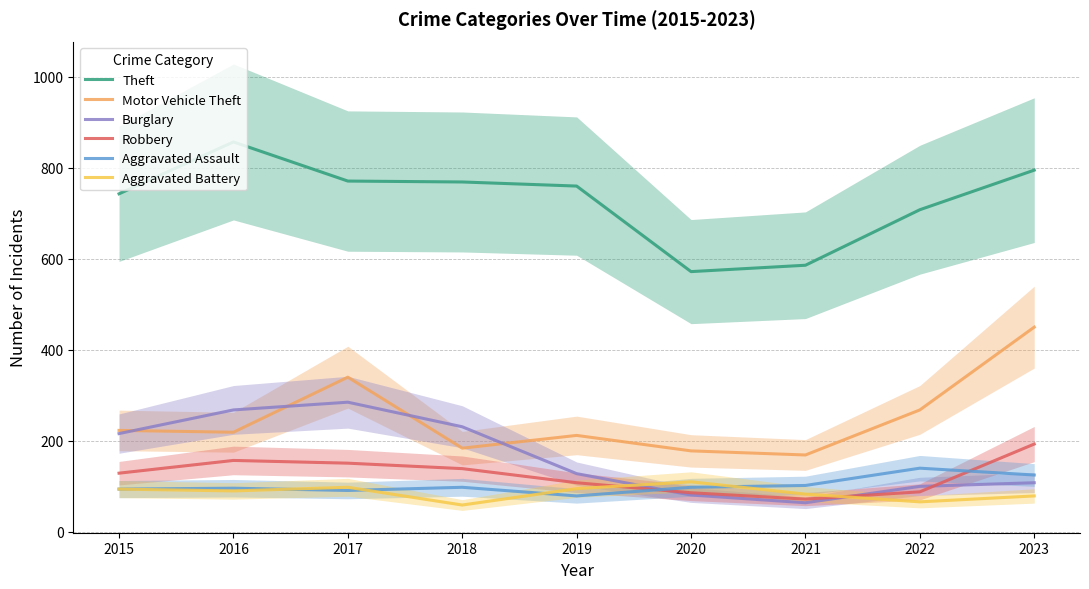

True or false: Motor Vehicle Theft and Aggravated Assault intersect in this chart.

False